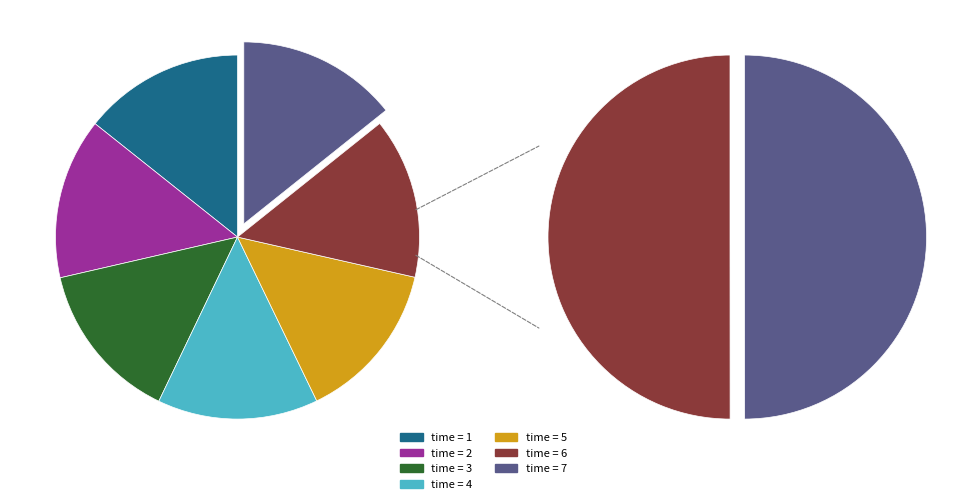

How many slices are in this pie chart?

7